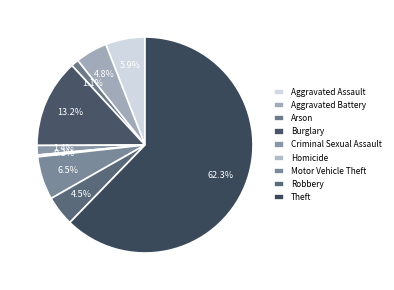

Is it true that Criminal Sexual Assault is 1% of the pie?

True